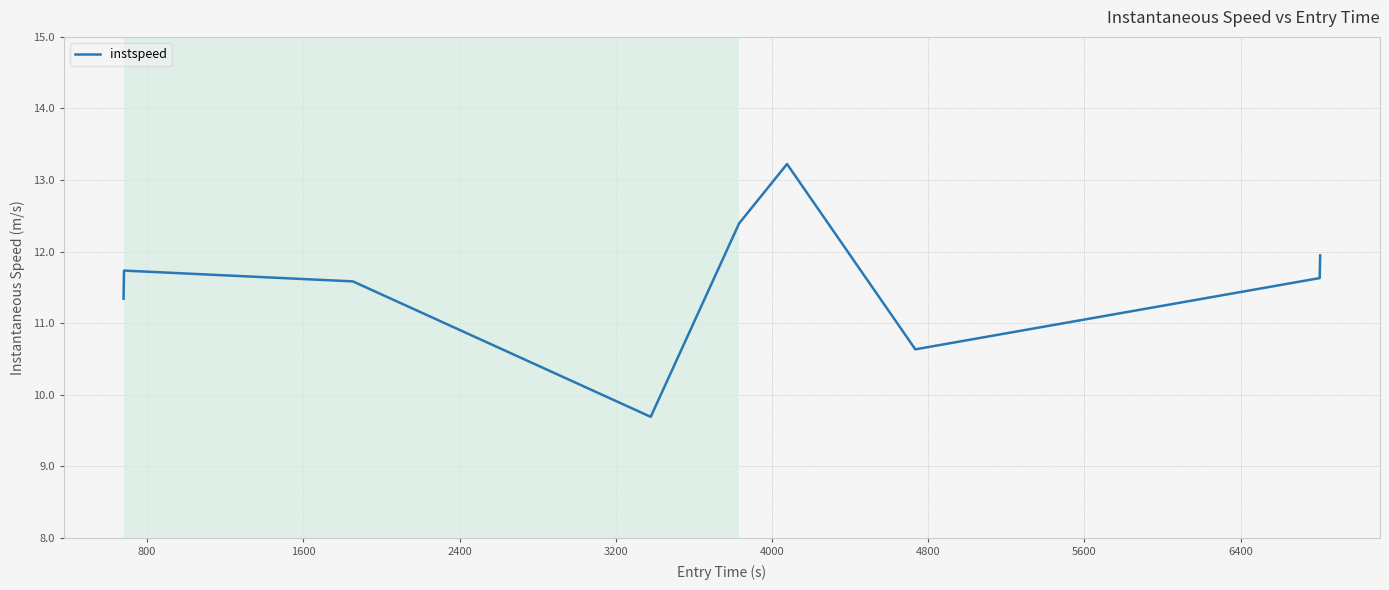

What is the difference between the maximum and minimum values?

3.5